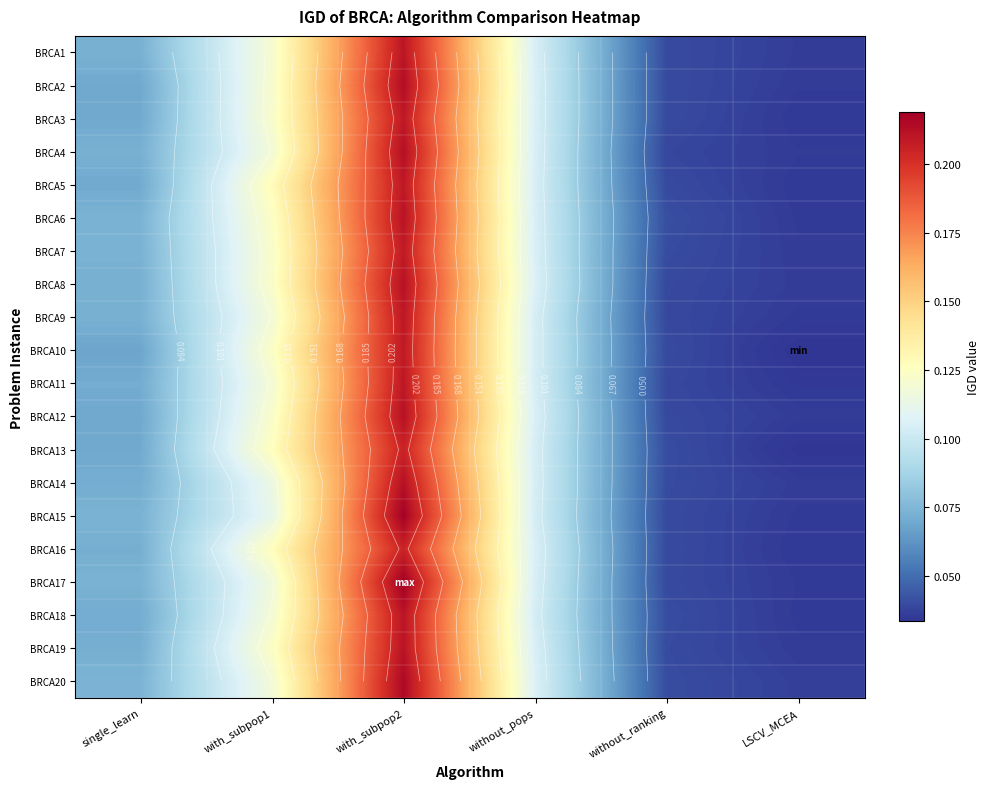

At single_learn, list the series in order from largest to smallest.

BRCA20, BRCA6, BRCA15, BRCA17, BRCA7, BRCA1, BRCA9, BRCA4, BRCA8, BRCA19, BRCA16, BRCA14, BRCA18, BRCA11, BRCA5, BRCA13, BRCA3, BRCA2, BRCA12, BRCA10